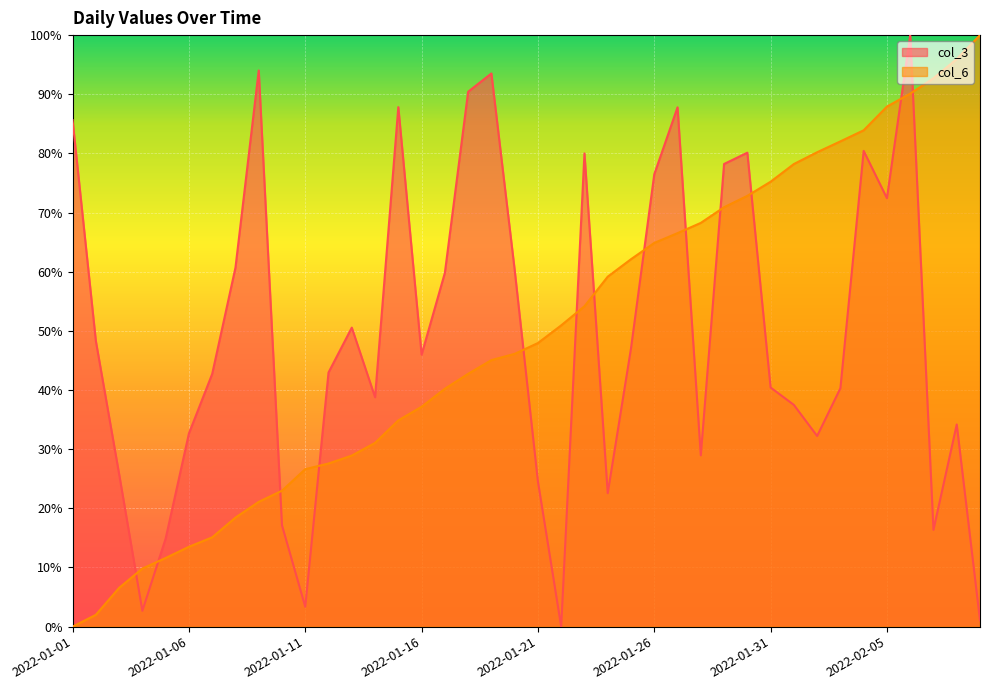

Where do col_3 and col_6 first cross each other?

2022-01-03 and 2022-01-04